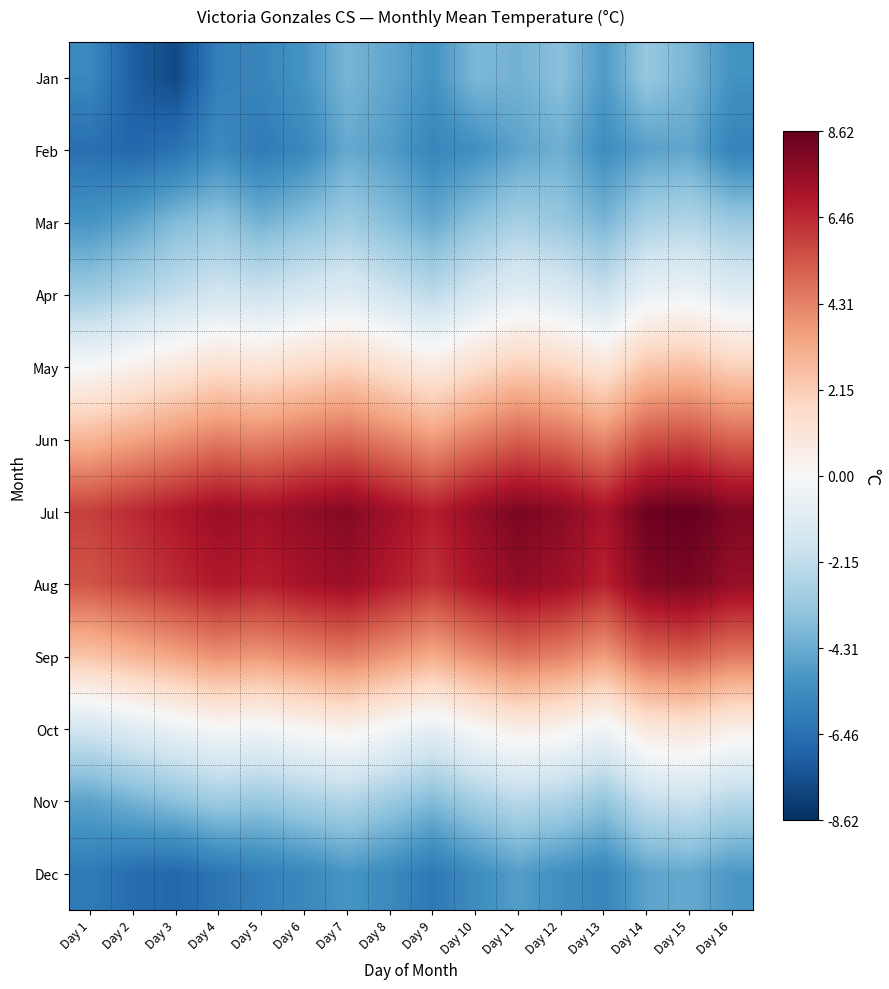

Reading right to left, transcribe all the data shown in this chart.

Jan: Day 16=-5.2	Day 15=-4.0	Day 14=-3.3	Day 13=-4.9	Day 12=-3.6	Day 11=-4.1	Day 10=-3.9	Day 9=-5.2	Day 8=-4.5	Day 7=-4.0	Day 6=-5.1	Day 5=-5.7	Day 4=-5.9	Day 3=-7.8	Day 2=-7.1	Day 1=-5.6
Feb: Day 16=-5.8	Day 15=-4.5	Day 14=-4.7	Day 13=-5.4	Day 12=-4.2	Day 11=-4.6	Day 10=-5.3	Day 9=-5.7	Day 8=-4.8	Day 7=-4.4	Day 6=-5.6	Day 5=-6.1	Day 4=-5.5	Day 3=-6.4	Day 2=-6.8	Day 1=-6.5
Mar: Day 16=-3.2	Day 15=-2.6	Day 14=-2.8	Day 13=-4.0	Day 12=-3.3	Day 11=-2.9	Day 10=-3.5	Day 9=-4.4	Day 8=-3.7	Day 7=-3.1	Day 6=-3.6	Day 5=-4.1	Day 4=-3.4	Day 3=-3.8	Day 2=-4.6	Day 1=-5.1
Apr: Day 16=-1.0	Day 15=-0.4	Day 14=-0.6	Day 13=-1.9	Day 12=-1.2	Day 11=-0.9	Day 10=-1.5	Day 9=-2.3	Day 8=-1.7	Day 7=-1.1	Day 6=-1.4	Day 5=-1.8	Day 4=-1.6	Day 3=-2.1	Day 2=-2.6	Day 1=-3.1
May: Day 16=2.0	Day 15=2.6	Day 14=2.4	Day 13=1.1	Day 12=1.8	Day 11=2.1	Day 10=1.5	Day 9=0.7	Day 8=1.3	Day 7=1.9	Day 6=1.6	Day 5=1.2	Day 4=1.4	Day 3=0.9	Day 2=0.4	Day 1=-0.1
Jun: Day 16=5.0	Day 15=5.6	Day 14=5.4	Day 13=4.1	Day 12=4.8	Day 11=5.1	Day 10=4.5	Day 9=3.7	Day 8=4.3	Day 7=4.9	Day 6=4.6	Day 5=4.2	Day 4=4.4	Day 3=3.9	Day 2=3.4	Day 1=2.9
Jul: Day 16=8.0	Day 15=8.6	Day 14=8.4	Day 13=7.1	Day 12=7.8	Day 11=8.1	Day 10=7.5	Day 9=6.7	Day 8=7.3	Day 7=7.9	Day 6=7.6	Day 5=7.2	Day 4=7.4	Day 3=6.9	Day 2=6.4	Day 1=5.9
Aug: Day 16=7.5	Day 15=8.1	Day 14=7.9	Day 13=6.6	Day 12=7.3	Day 11=7.6	Day 10=7.0	Day 9=6.2	Day 8=6.8	Day 7=7.4	Day 6=7.1	Day 5=6.7	Day 4=6.9	Day 3=6.4	Day 2=5.9	Day 1=5.4
Sep: Day 16=4.5	Day 15=5.1	Day 14=4.9	Day 13=3.6	Day 12=4.3	Day 11=4.6	Day 10=4.0	Day 9=3.2	Day 8=3.8	Day 7=4.4	Day 6=4.1	Day 5=3.7	Day 4=3.9	Day 3=3.4	Day 2=2.9	Day 1=2.4
Oct: Day 16=0.5	Day 15=1.1	Day 14=0.9	Day 13=-0.4	Day 12=0.3	Day 11=0.6	Day 10=0.0	Day 9=-0.8	Day 8=-0.2	Day 7=0.4	Day 6=0.1	Day 5=-0.3	Day 4=-0.1	Day 3=-0.6	Day 2=-1.1	Day 1=-1.6
Nov: Day 16=-2.5	Day 15=-1.9	Day 14=-2.1	Day 13=-3.4	Day 12=-2.7	Day 11=-2.4	Day 10=-3.0	Day 9=-3.8	Day 8=-3.2	Day 7=-2.6	Day 6=-2.9	Day 5=-3.3	Day 4=-3.1	Day 3=-3.6	Day 2=-4.1	Day 1=-4.6
Dec: Day 16=-5.0	Day 15=-4.4	Day 14=-4.6	Day 13=-5.7	Day 12=-5.3	Day 11=-4.8	Day 10=-5.4	Day 9=-6.2	Day 8=-5.5	Day 7=-5.1	Day 6=-5.6	Day 5=-5.9	Day 4=-6.3	Day 3=-6.8	Day 2=-6.6	Day 1=-6.1